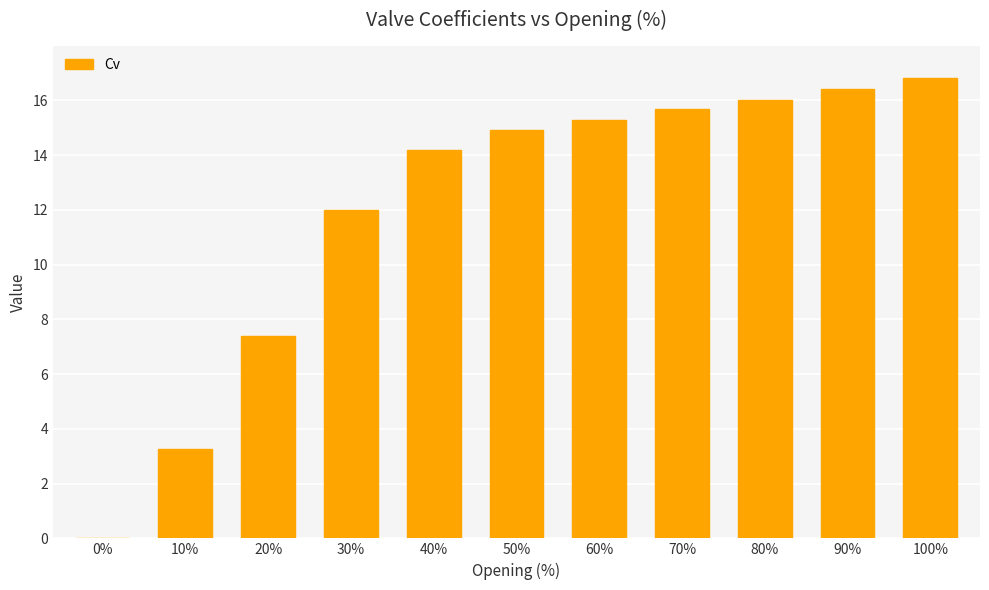

True or false: the data shows 15.7 at 70%.

True